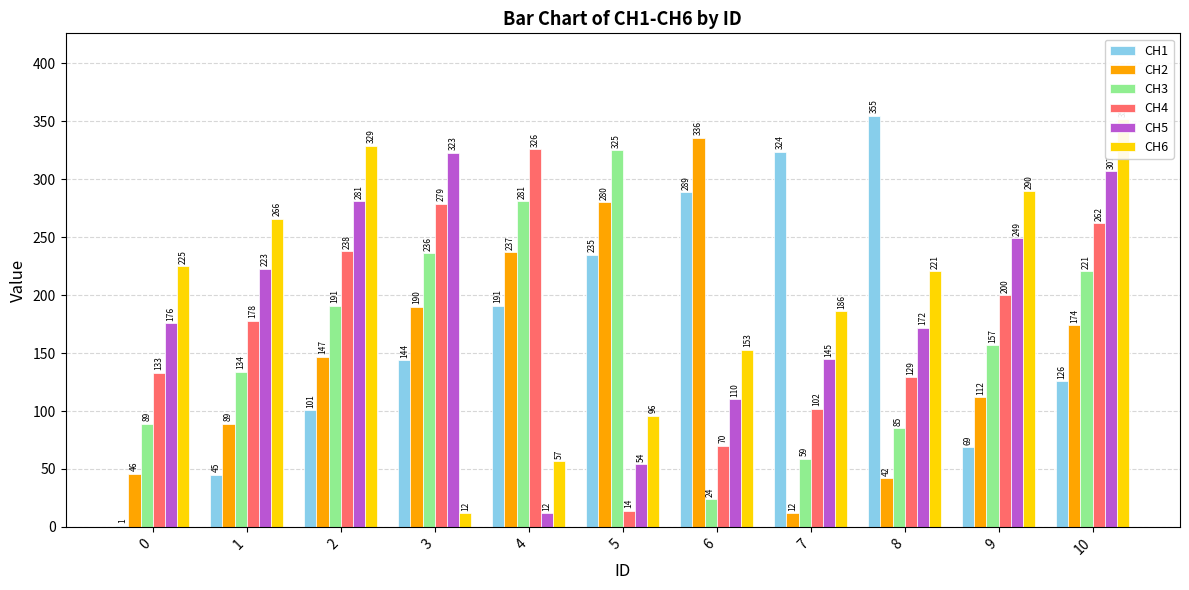

Which has a higher value, 4 or 10?

4